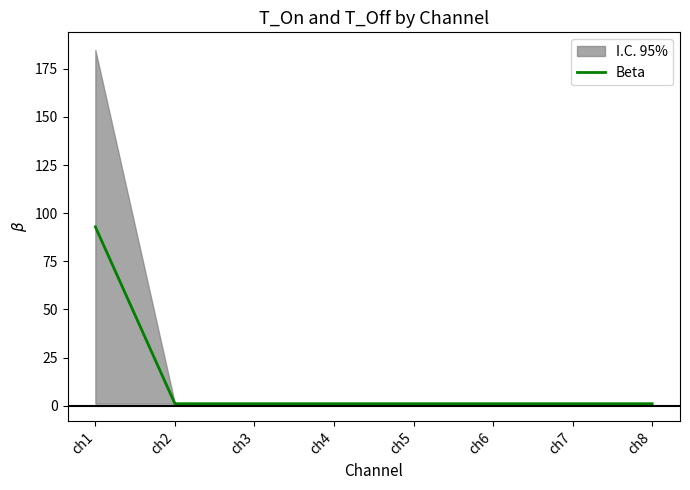

List the labels in order of value, smallest first.

ch2, ch3, ch4, ch5, ch6, ch7, ch8, ch1